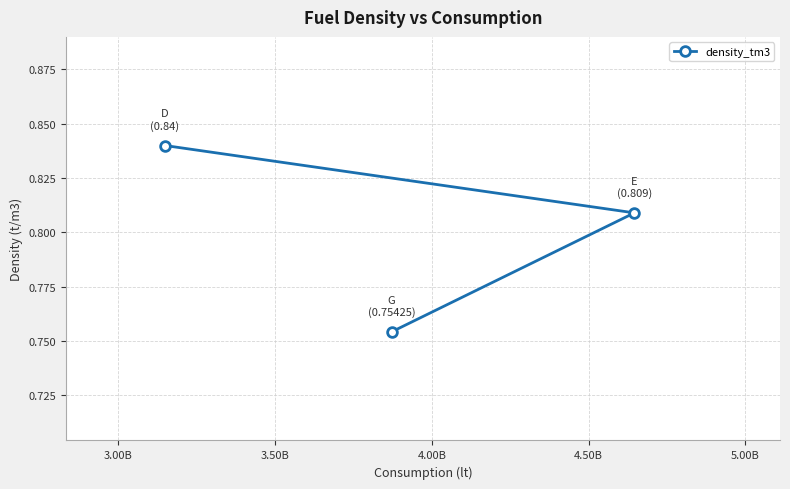

What is the sum of all values?

2.4